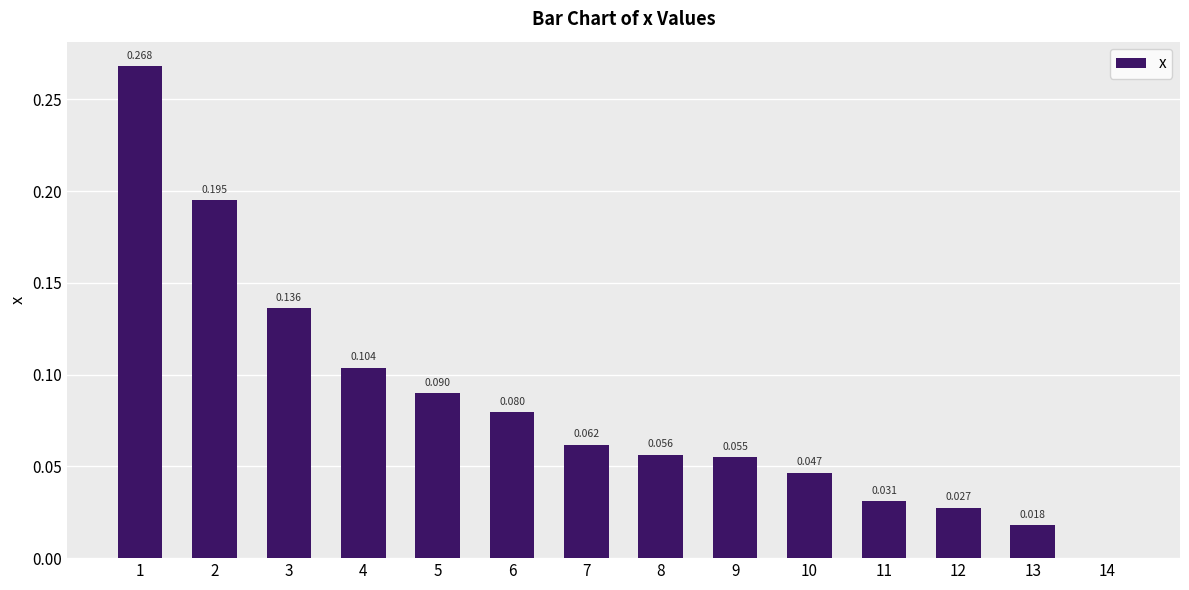

List the labels in order of value, smallest first.

14, 13, 12, 11, 10, 9, 8, 7, 6, 5, 4, 3, 2, 1